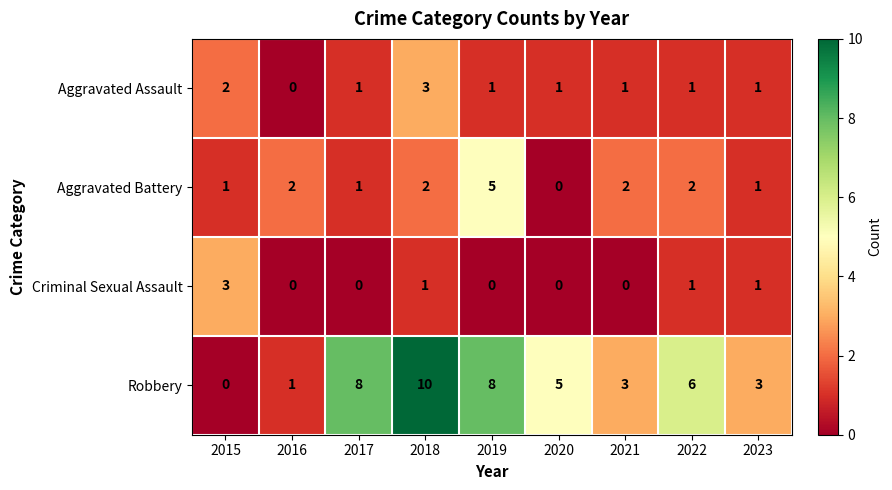

What is the maximum value shown in the chart?

10